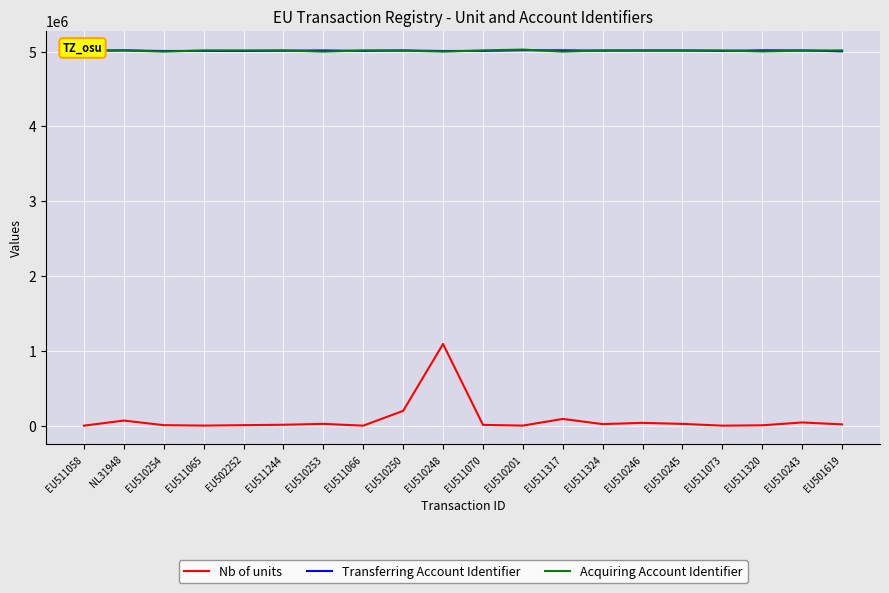

What is the difference between the second highest and second lowest values in the Acquiring Account Identifier series?

16815